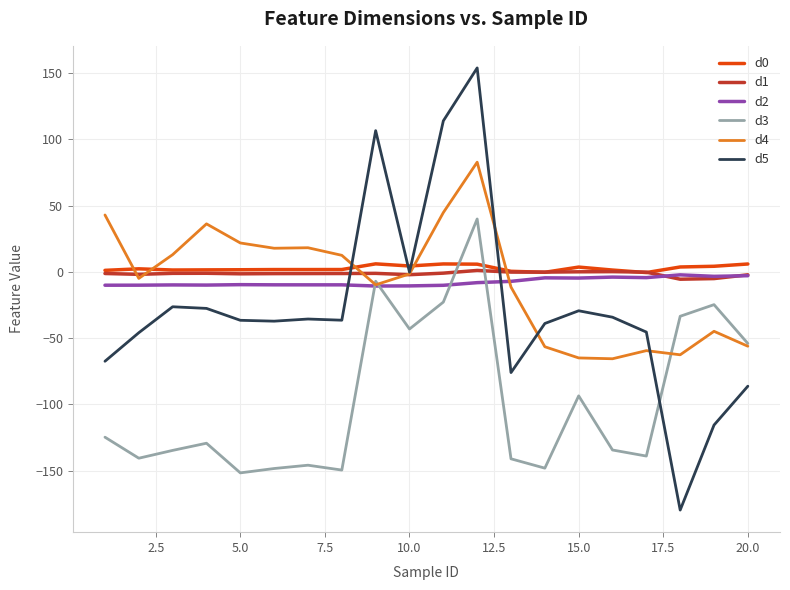

True or false: d0 and d4 intersect in this chart.

True